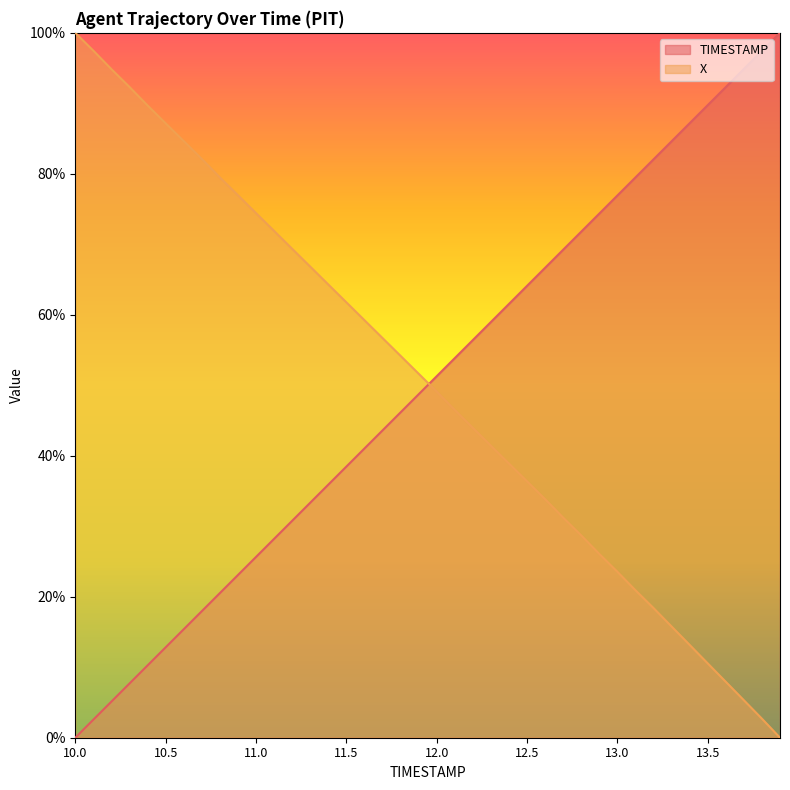

Reading right to left, extract all data points from this chart.

TIMESTAMP: 100.0	97.4	94.9	92.3	89.7	87.2	84.6	82.1	79.5	76.9	74.4	71.8	69.2	66.7	64.1	61.5	59.0	56.4	53.8	51.3	48.7	46.2	43.6	41.0	38.5	35.9	33.3	30.8	28.2	25.6	23.1	20.5	17.9	15.4	12.8	10.3	7.7	5.1	2.6	0.0
X: 0.0	2.7	5.3	7.9	10.5	13.2	15.8	18.4	20.9	23.5	26.1	28.7	31.2	33.8	36.4	38.9	41.4	44.0	46.5	49.1	51.6	54.2	56.7	59.2	61.8	64.3	66.8	69.4	71.9	74.4	77.0	79.5	82.1	84.6	87.2	89.7	92.3	94.9	97.5	100.0